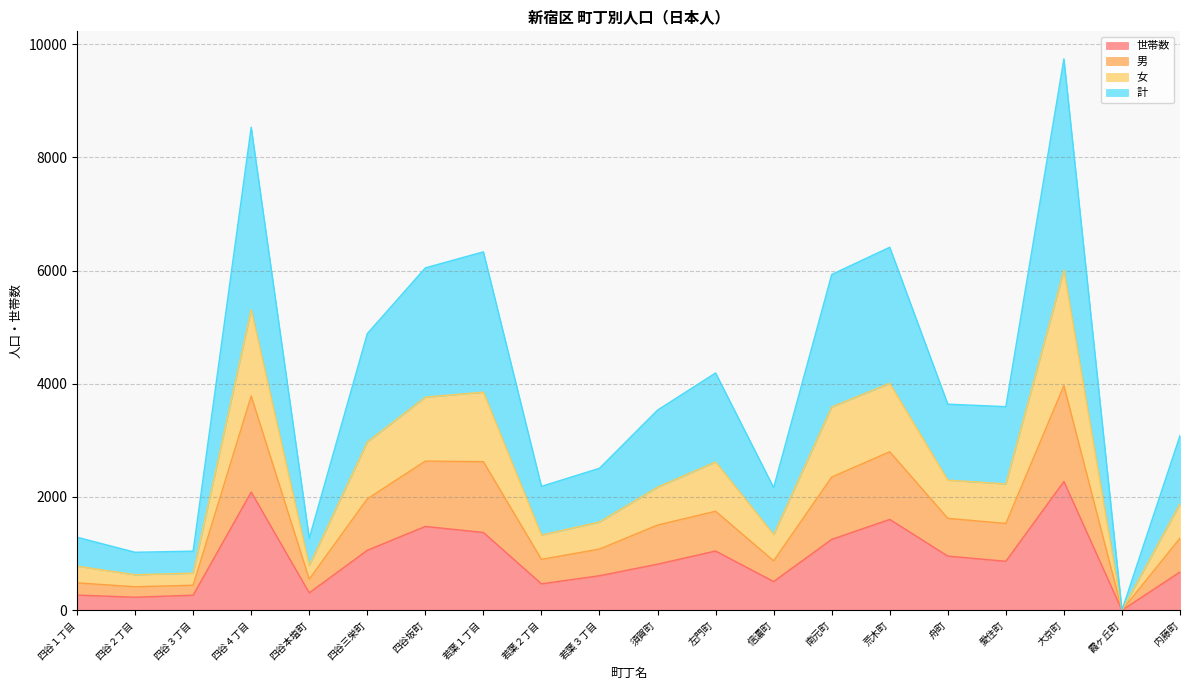

Which category has the lowest value in the 世帯数 series?

霞ヶ丘町